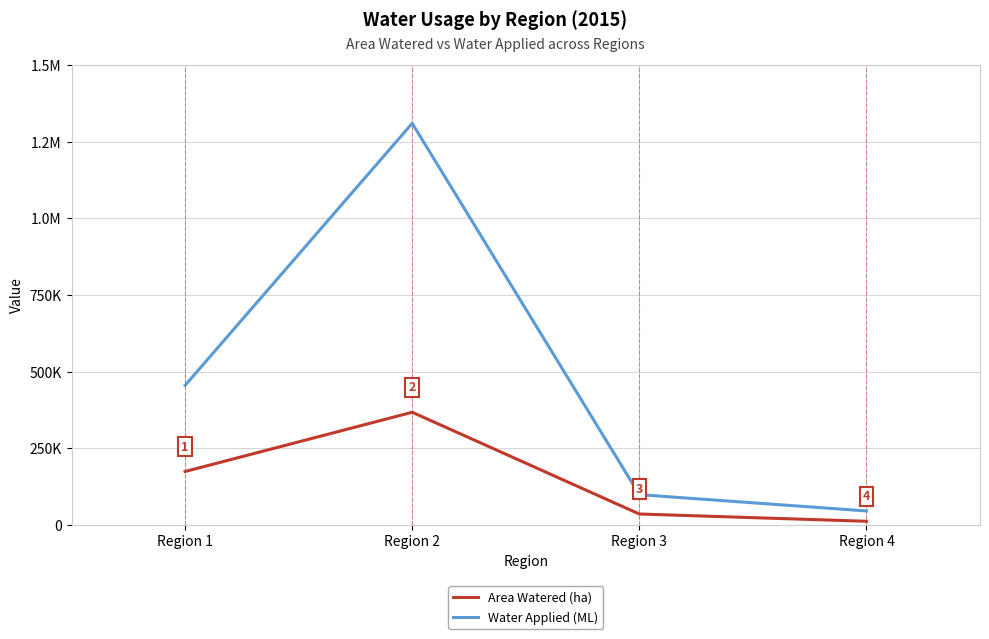

What are all the series names shown in the legend?

Area Watered (ha), Water Applied (ML)